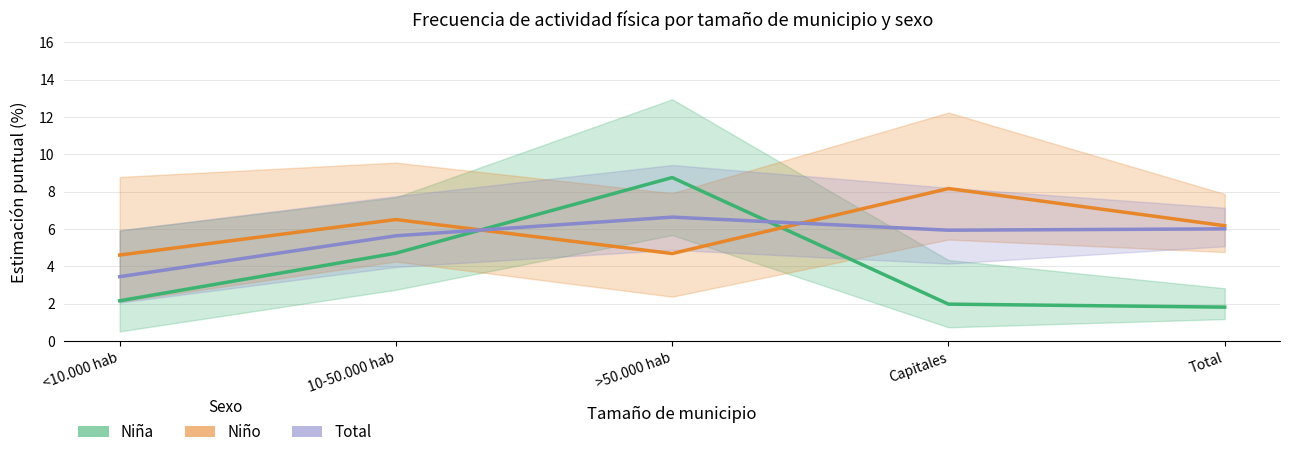

What is the label of the 1st point from the left?

<10.000 hab